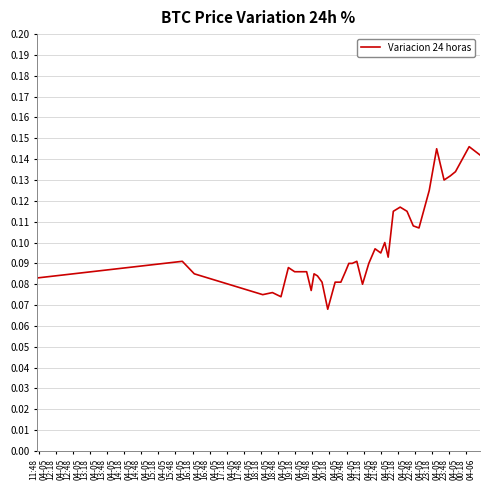

What is the label of the 27th point from the right?

18:18
04-05